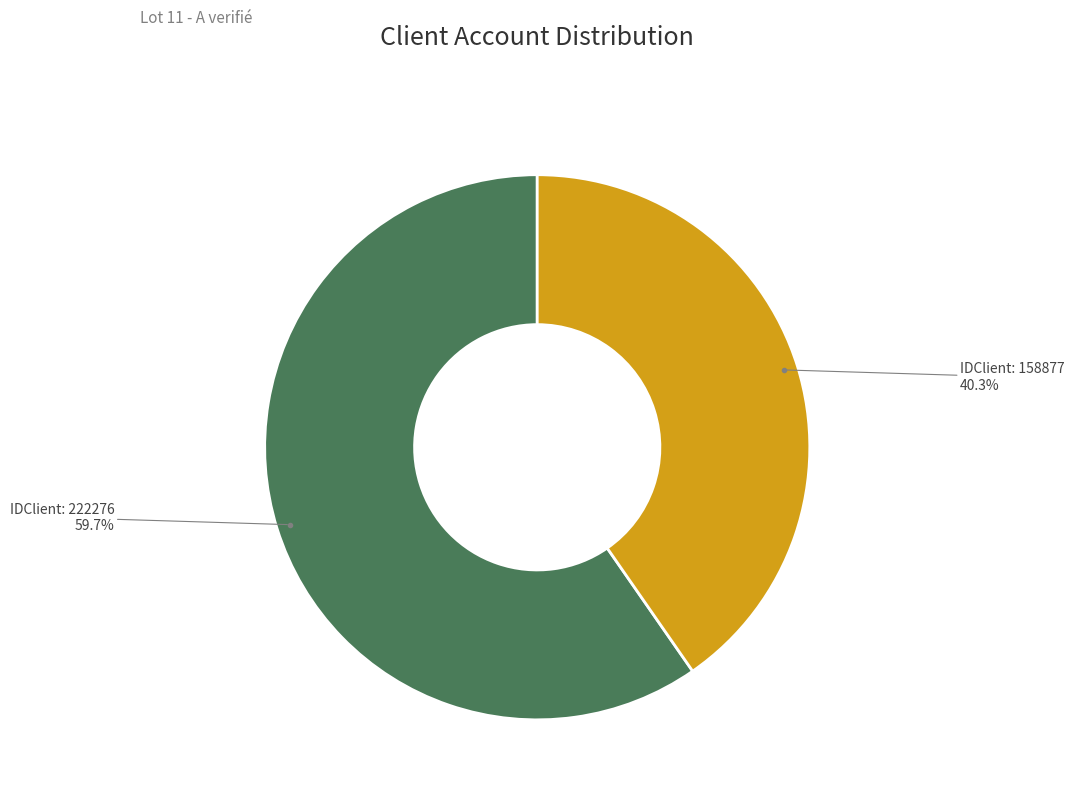

Combined, what portion of the pie is IDClient: 158877 and IDClient: 222276?

100.0%